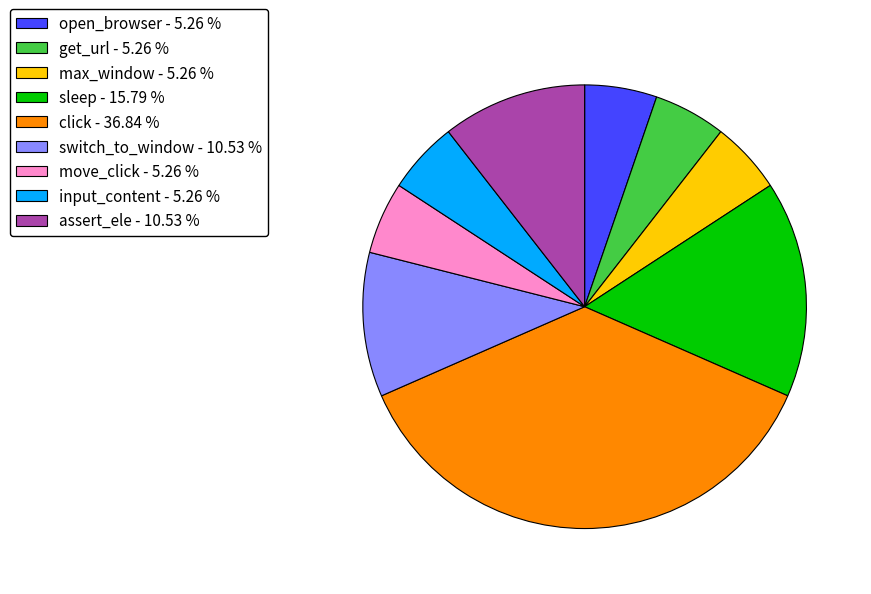

How many segments does this pie chart have?

9